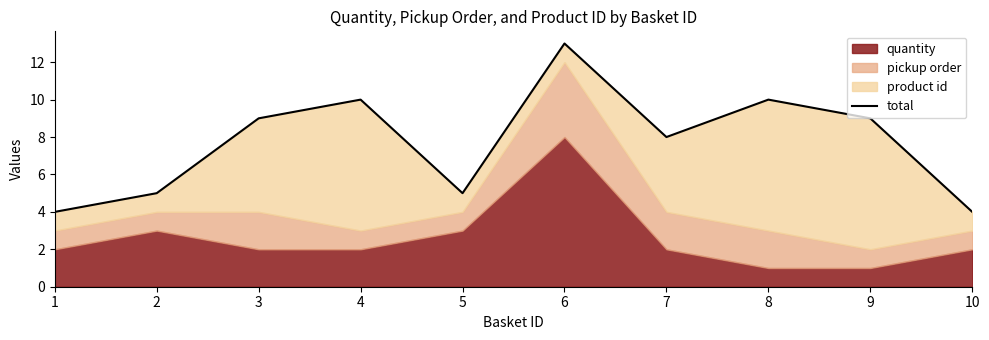

Reading left to right, what are all the values shown in this chart?

1=4	2=5	3=9	4=10	5=5	6=13	7=8	8=10	9=9	10=4